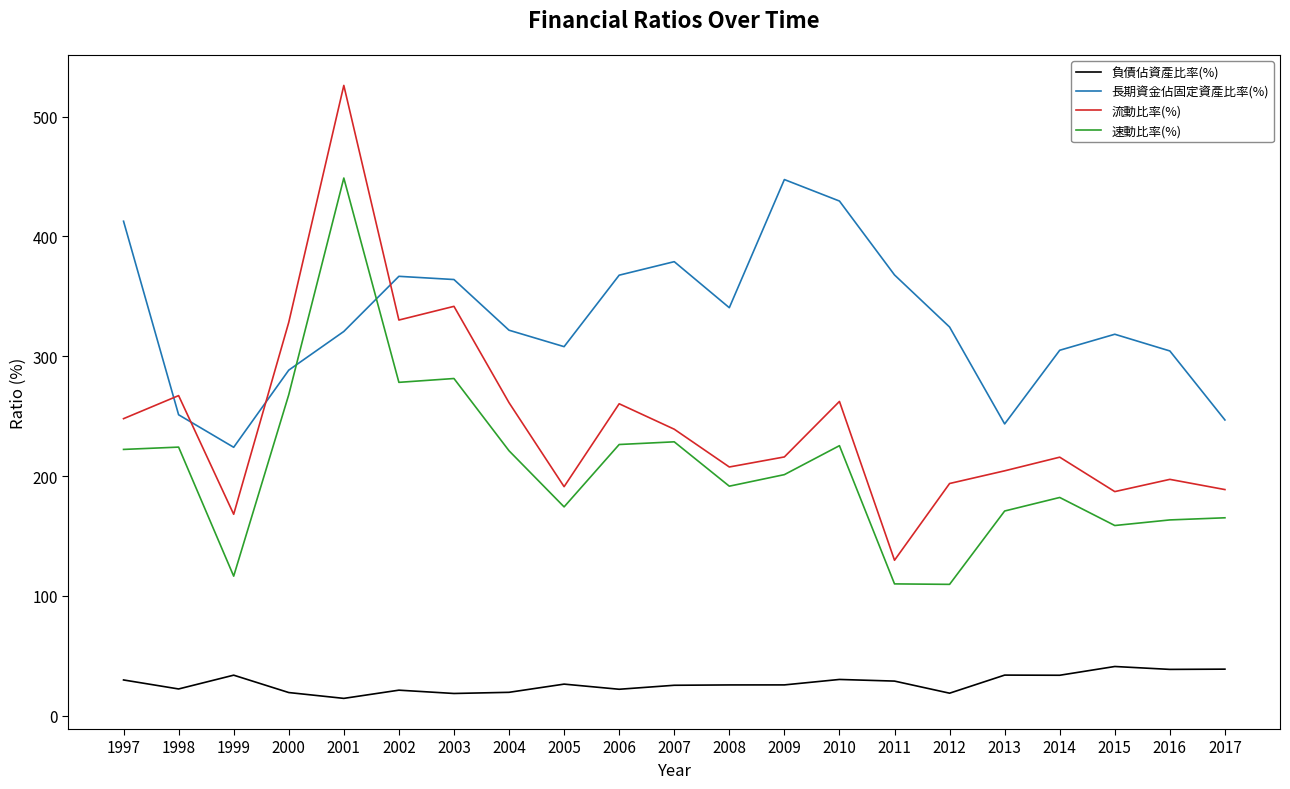

The 負債佔資產比率(%) series shows 55.3 at 1999. True or false?

False